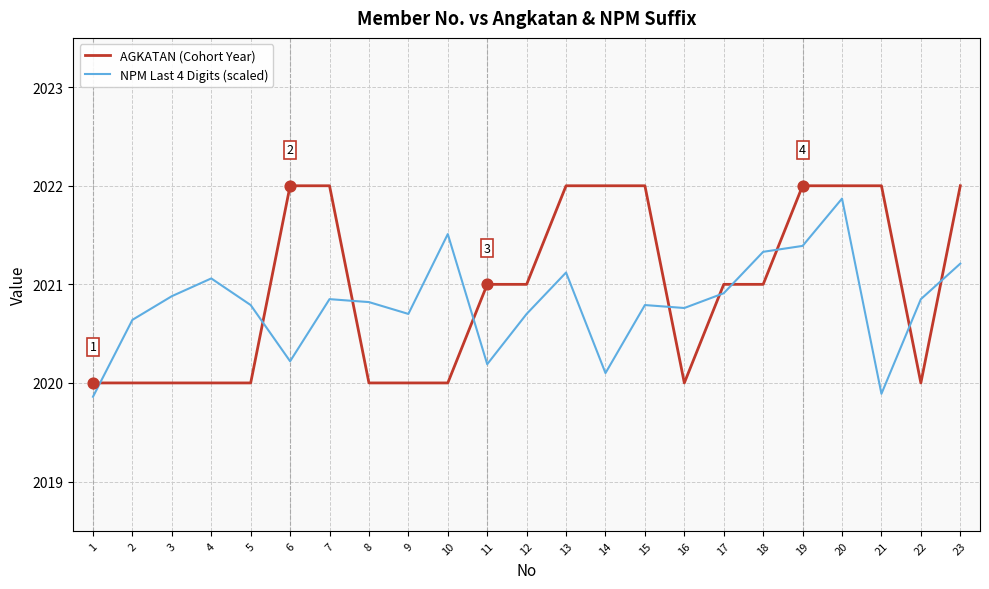

What is the total value across all series at 2?

4040.6